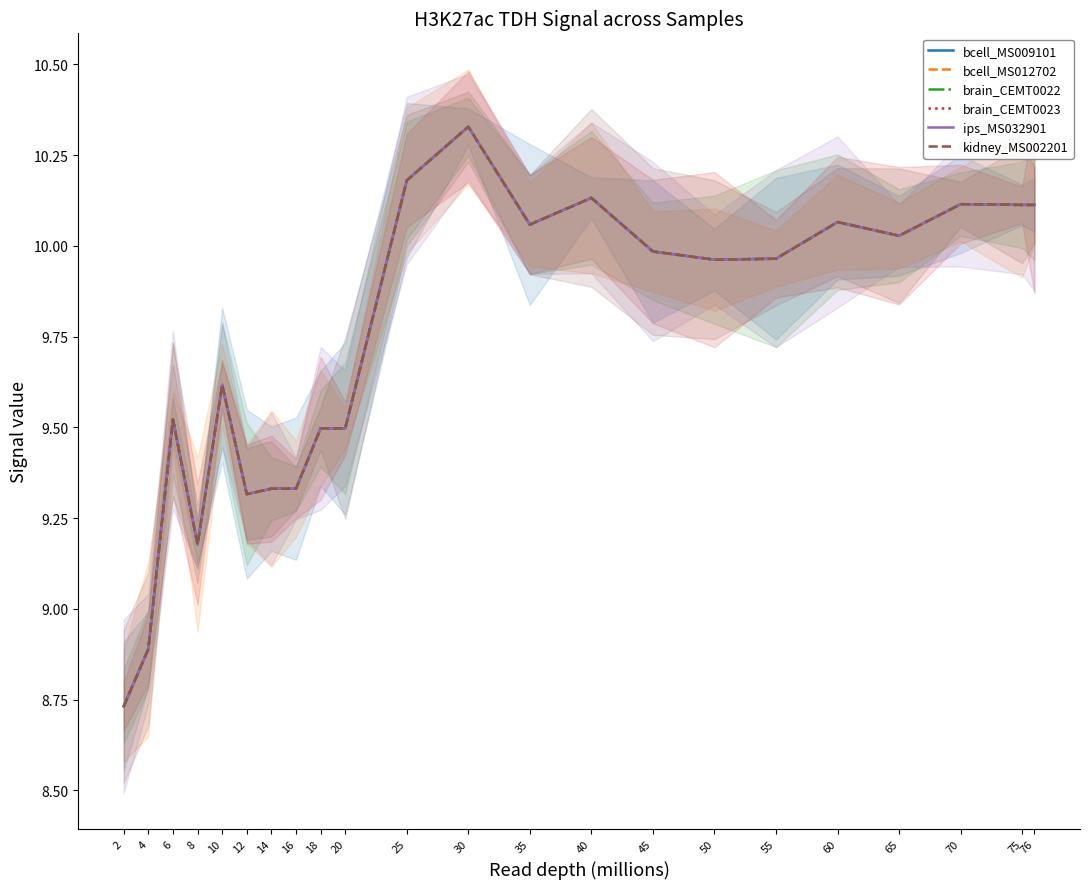

Between 60 and 35, which is larger?

60